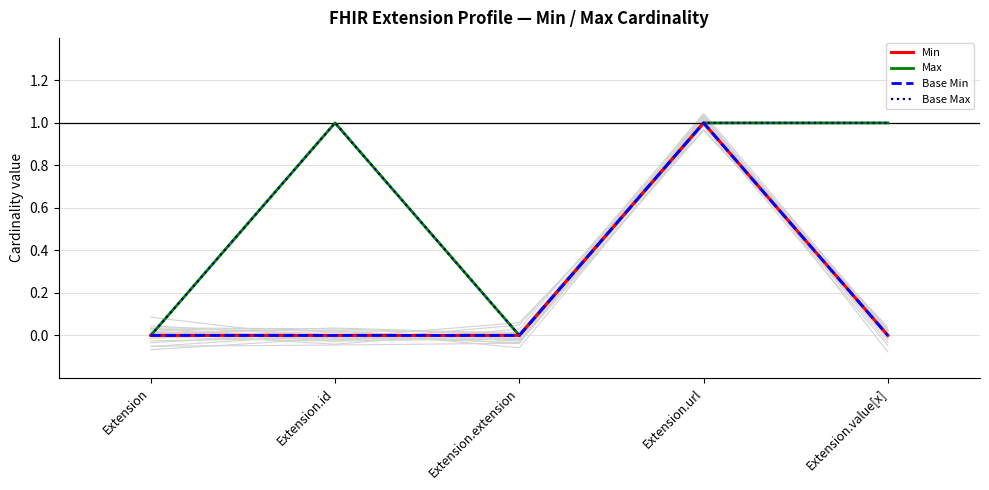

Reading right to left, list all the values displayed in this chart.

Min: 0	1	0	0	0
Max: 1	1	0	1	0
Base Min: 0	1	0	0	0
Base Max: 1	1	0	1	0